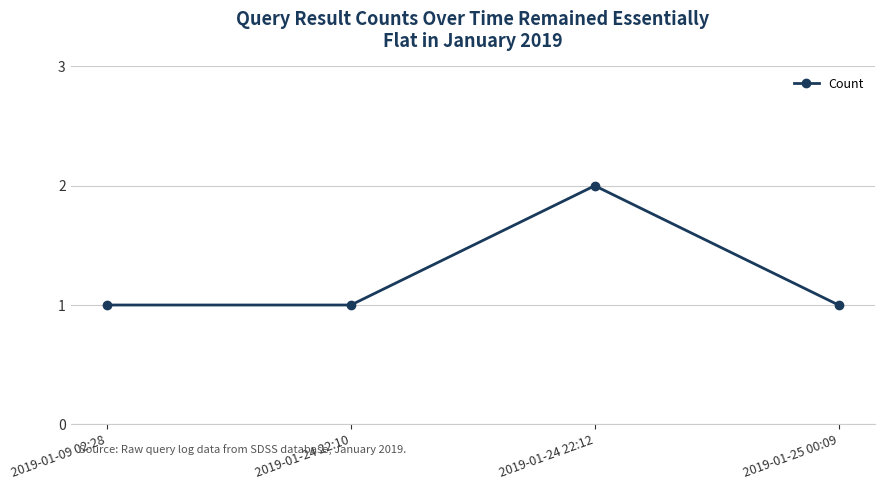

How many values are between 1 and 2?

4